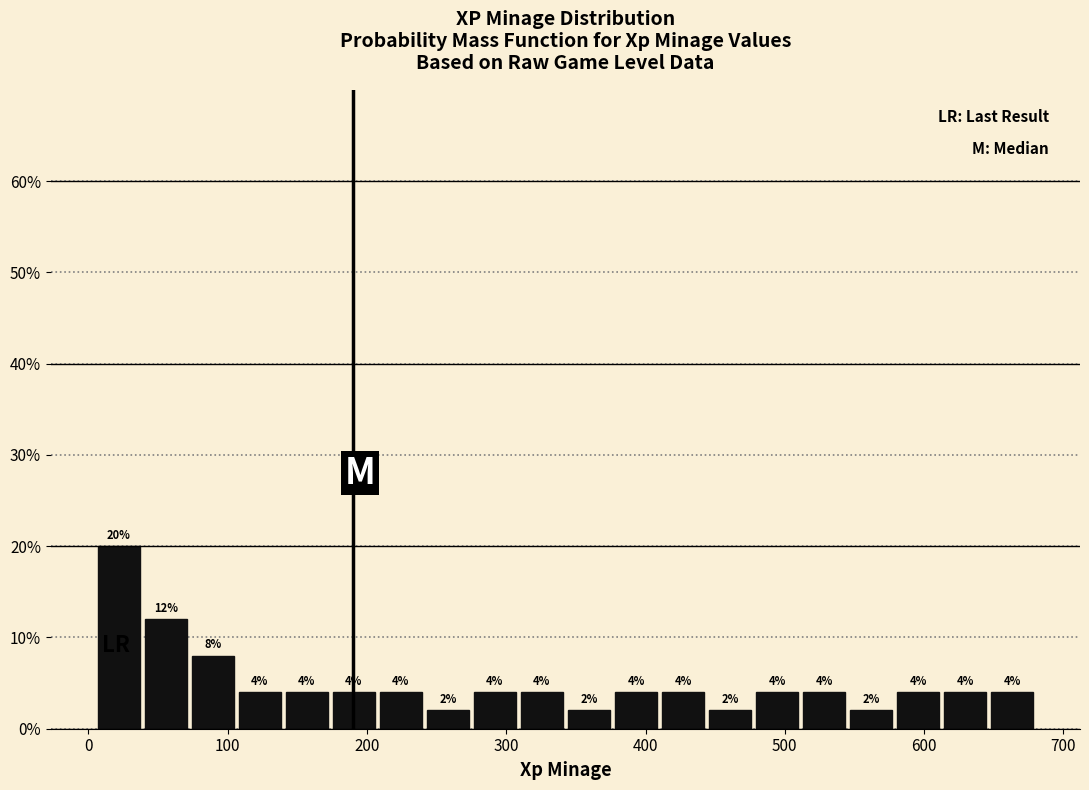

Around what value on the x-axis is the tallest bar? Give the approximate position of its centre, as read against the axis.

20